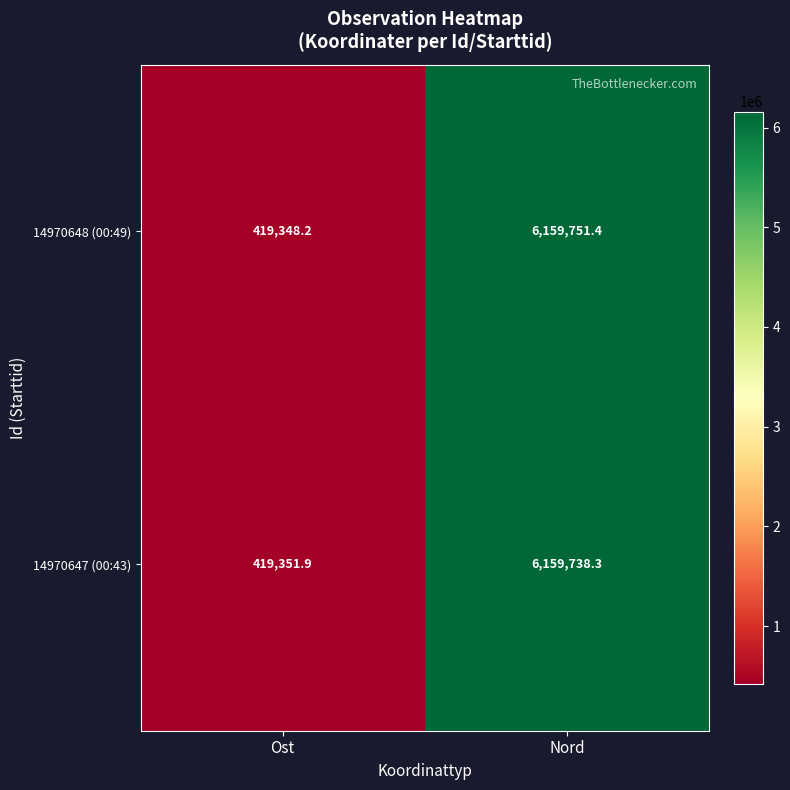

Rank the series by their average value, from highest to lowest.

14970648 (00:49), 14970647 (00:43)